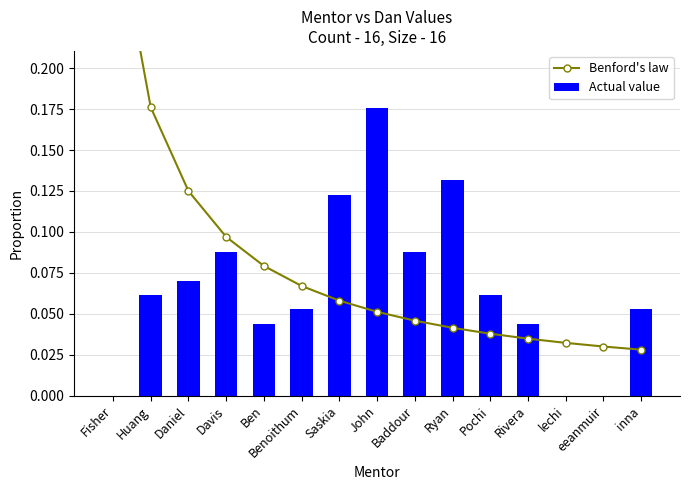

Reading right to left, list all the values displayed in this chart.

Benford's law: 0.0	0.0	0.0	0.0	0.0	0.0	0.0	0.1	0.1	0.1	0.1	0.1	0.1	0.2	0.3
Actual value: 0.1	0.0	0.0	0.0	0.1	0.1	0.1	0.2	0.1	0.1	0.0	0.1	0.1	0.1	-0.0